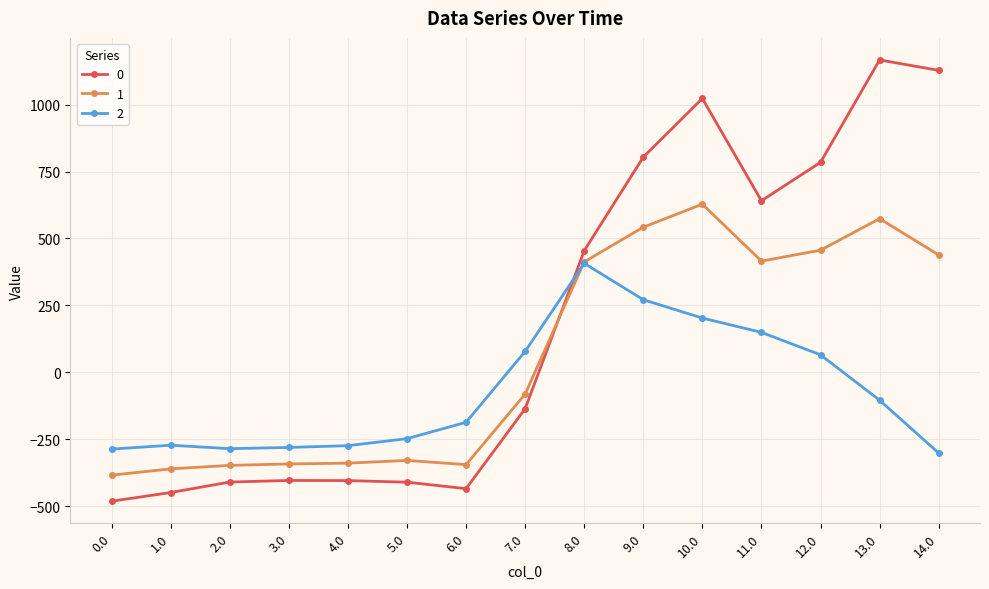

At which category is the sum across all series the highest?

10.0